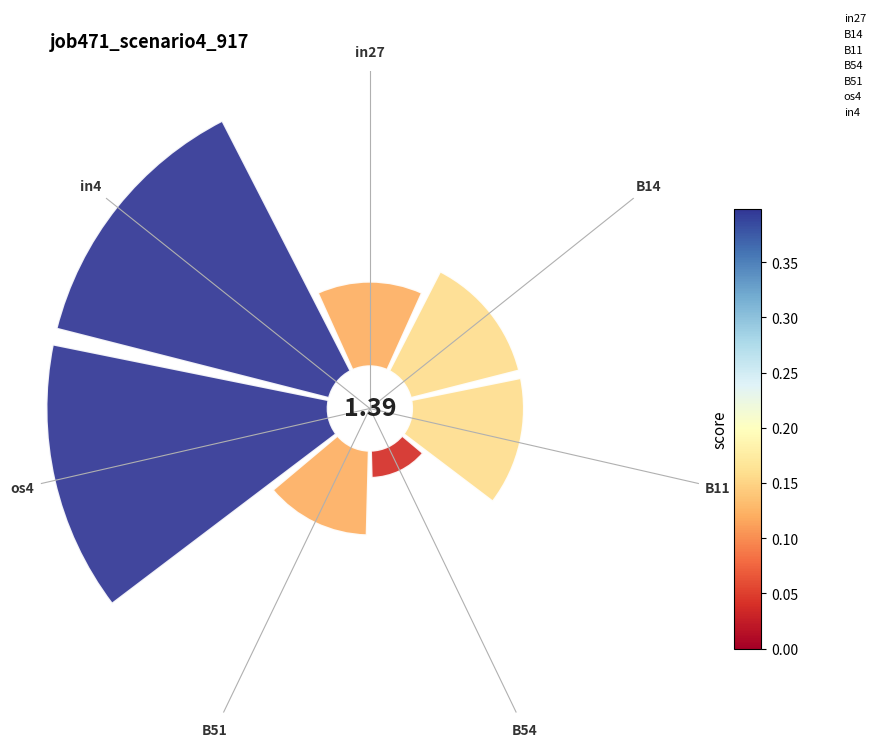

Combined, do in27 and B14 account for over 50%?

No